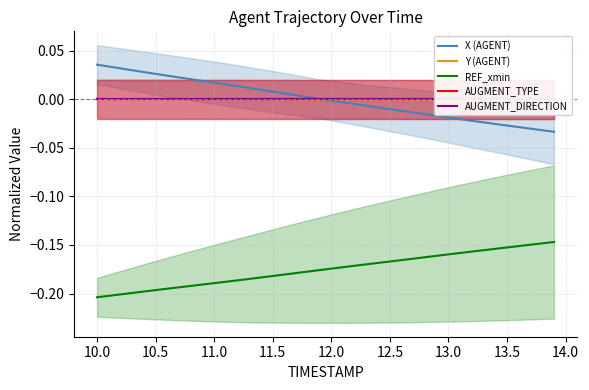

True or false: REF_xmin and X (AGENT) cross at least once.

False